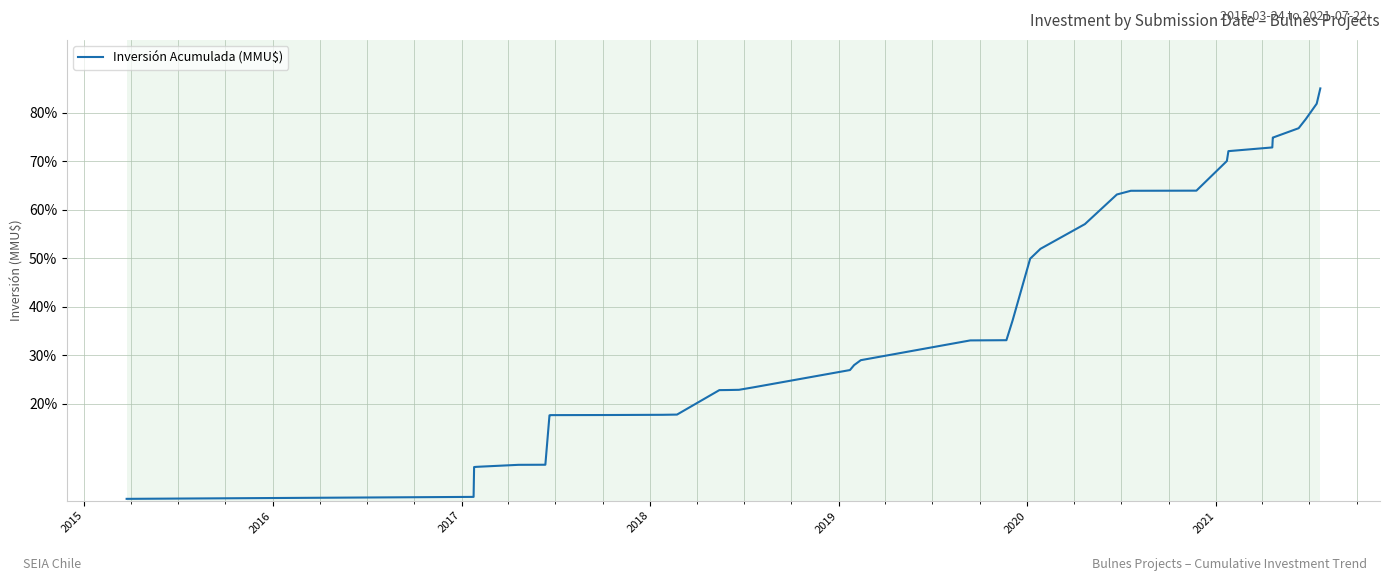

What is the maximum value shown in the chart?

85.0